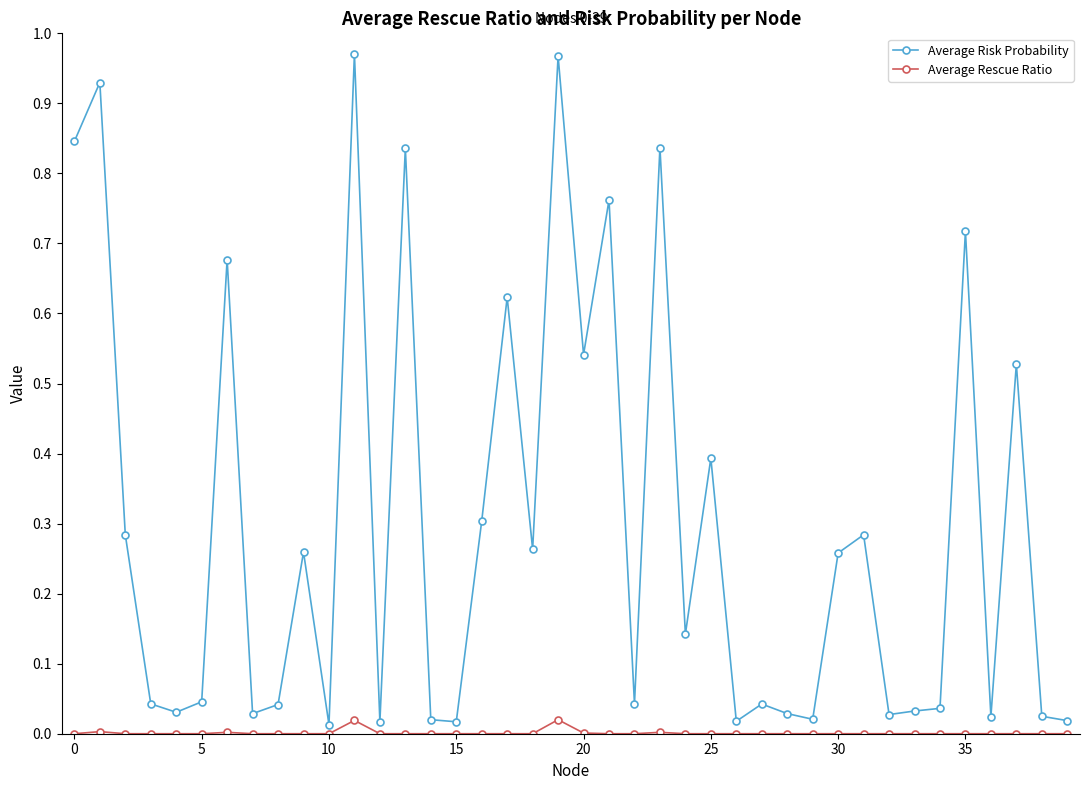

Which series has the widest spread of values?

Average Risk Probability